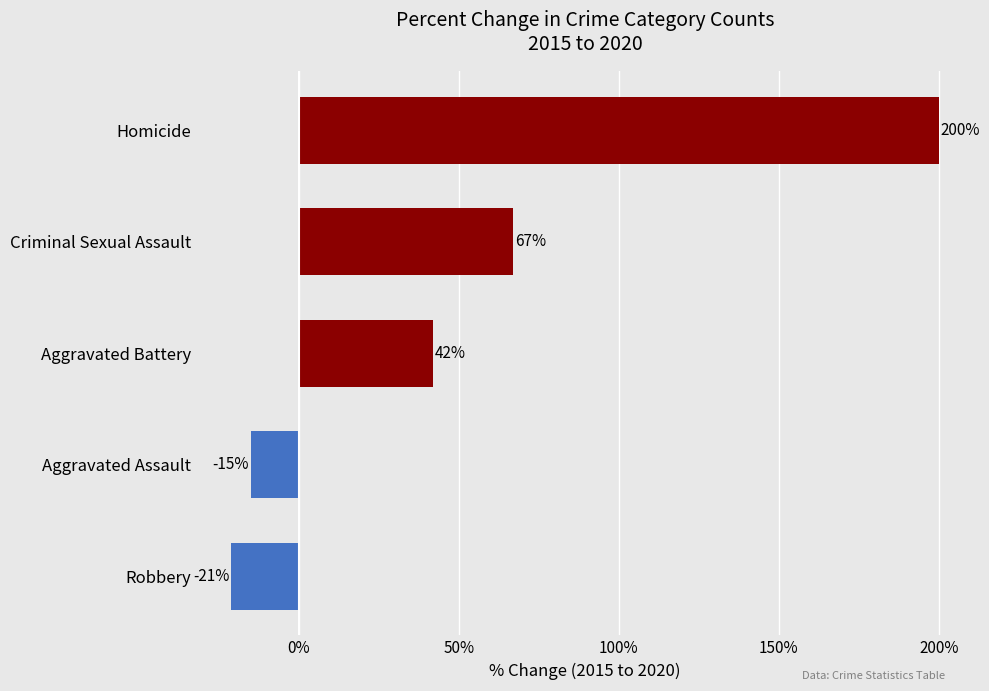

Reading top to bottom, extract all data points from this chart.

Homicide=200	Criminal Sexual Assault=67	Aggravated Battery=42	Aggravated Assault=-15	Robbery=-21